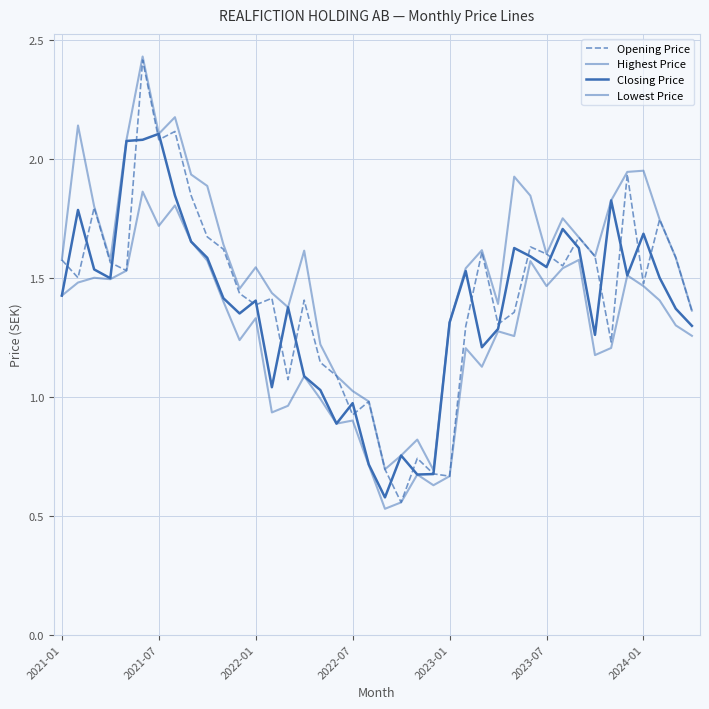

How many values in the Highest Price series exceed 1?

35